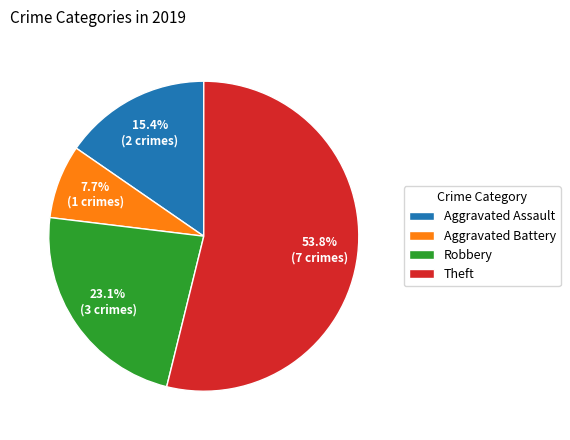

To the nearest percent, what is the combined percentage of Aggravated Assault and Theft?

69%